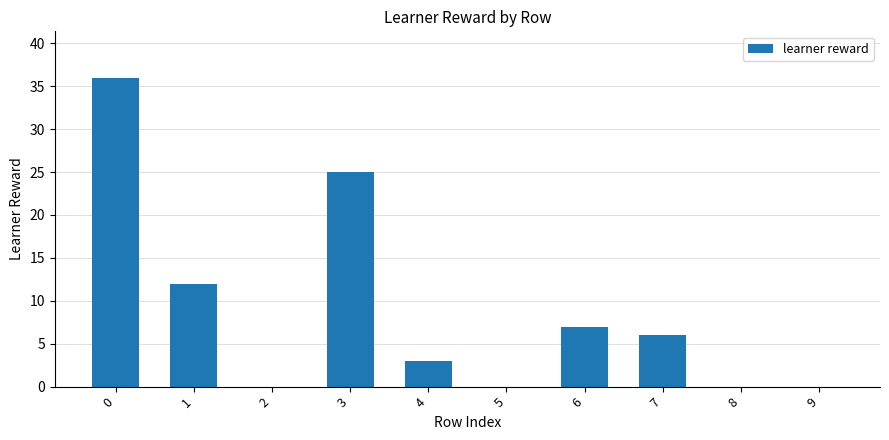

What is the maximum value shown in the chart?

36